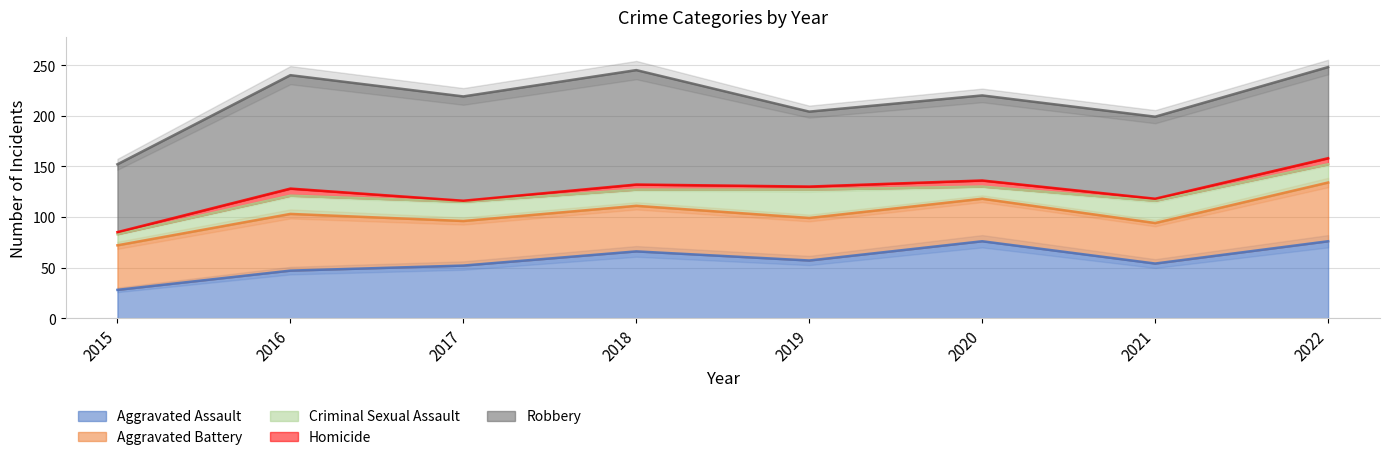

Between 2022 and 2021, which is larger?

2022